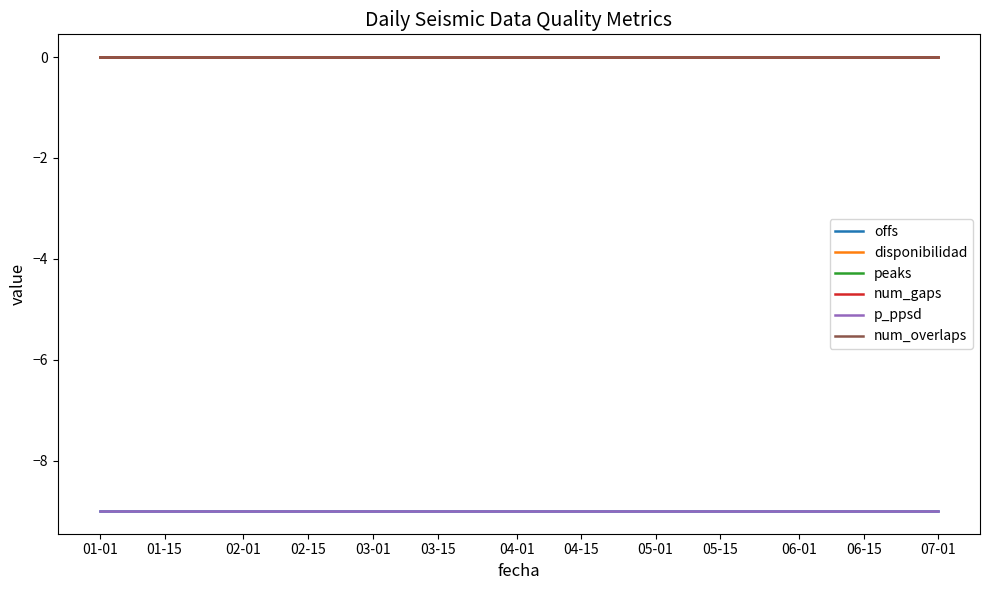

Reading right to left, list all the values displayed in this chart.

offs: 07-01=-9	06-15=-9	06-01=-9	05-15=-9	05-01=-9	04-15=-9	04-01=-9	03-15=-9	03-01=-9	02-15=-9	02-01=-9	01-15=-9	01-01=-9
disponibilidad: 07-01=0	06-15=0	06-01=0	05-15=0	05-01=0	04-15=0	04-01=0	03-15=0	03-01=0	02-15=0	02-01=0	01-15=0	01-01=0
peaks: 07-01=0	06-15=0	06-01=0	05-15=0	05-01=0	04-15=0	04-01=0	03-15=0	03-01=0	02-15=0	02-01=0	01-15=0	01-01=0
num_gaps: 07-01=0	06-15=0	06-01=0	05-15=0	05-01=0	04-15=0	04-01=0	03-15=0	03-01=0	02-15=0	02-01=0	01-15=0	01-01=0
p_ppsd: 07-01=-9	06-15=-9	06-01=-9	05-15=-9	05-01=-9	04-15=-9	04-01=-9	03-15=-9	03-01=-9	02-15=-9	02-01=-9	01-15=-9	01-01=-9
num_overlaps: 07-01=0	06-15=0	06-01=0	05-15=0	05-01=0	04-15=0	04-01=0	03-15=0	03-01=0	02-15=0	02-01=0	01-15=0	01-01=0